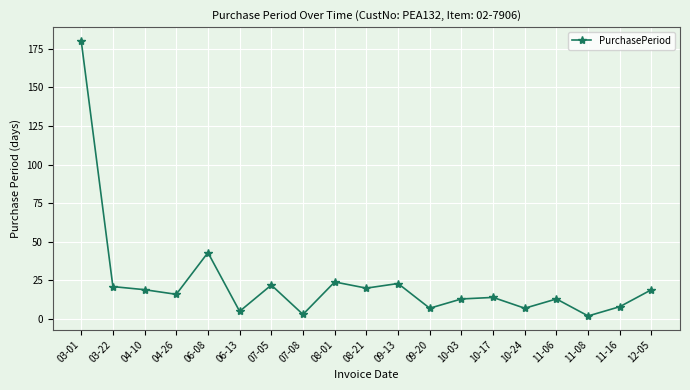

Reading left to right, what are all the values shown in this chart?

180	21	19	16	43	5	22	3	24	20	23	7	13	14	7	13	2	8	19